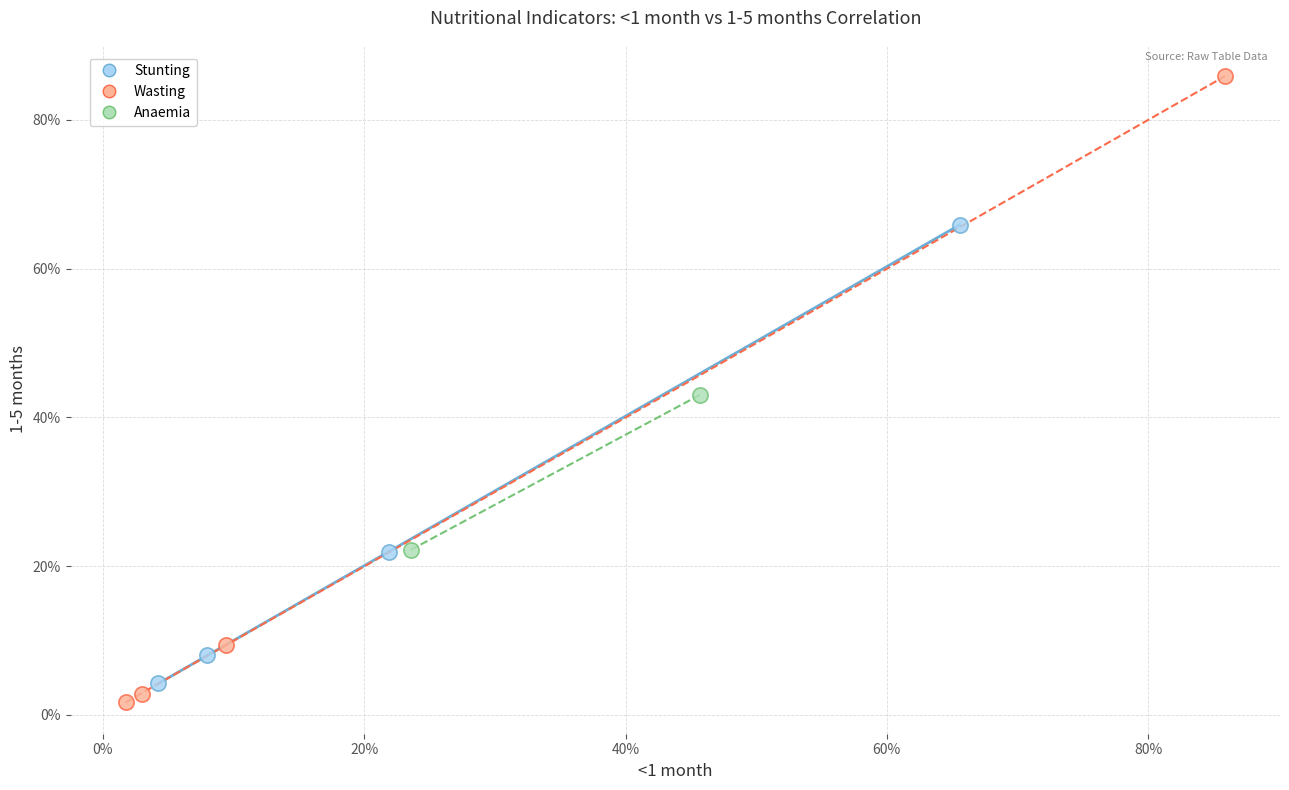

What are all the series names shown in the legend?

Stunting, Wasting, Anaemia